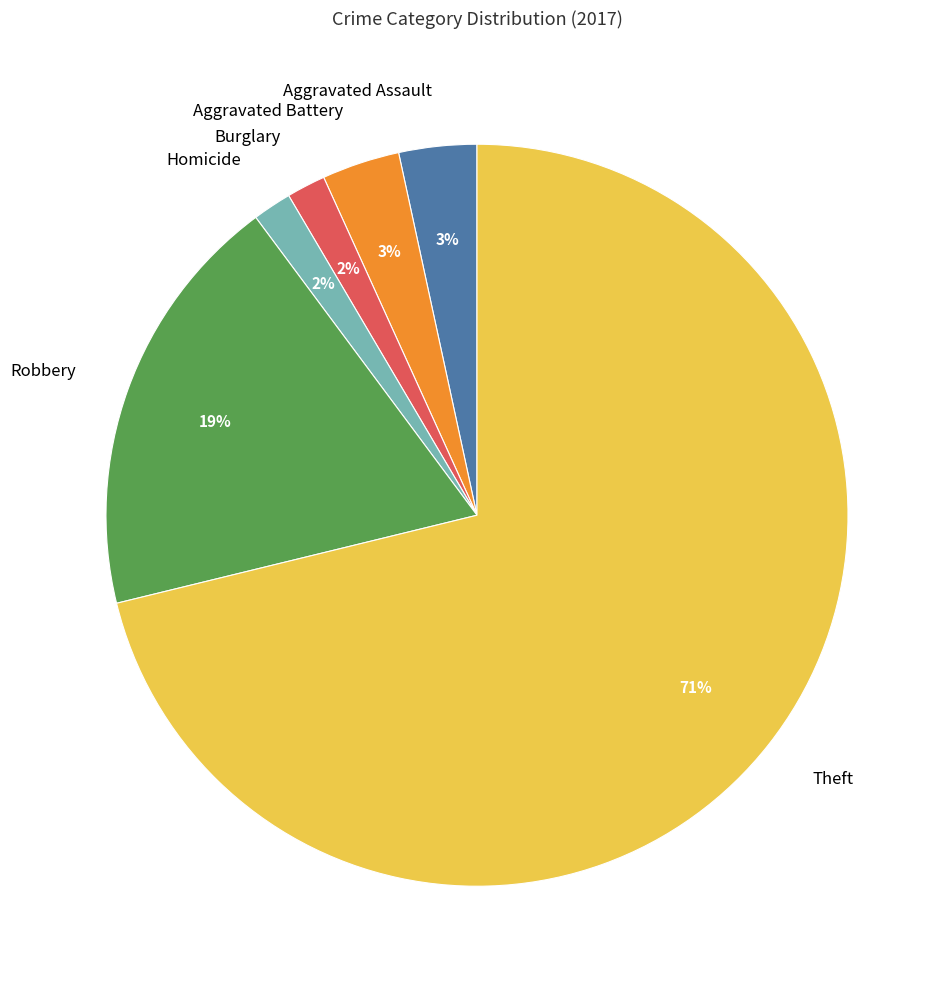

Between Theft and Robbery, which is larger?

Theft